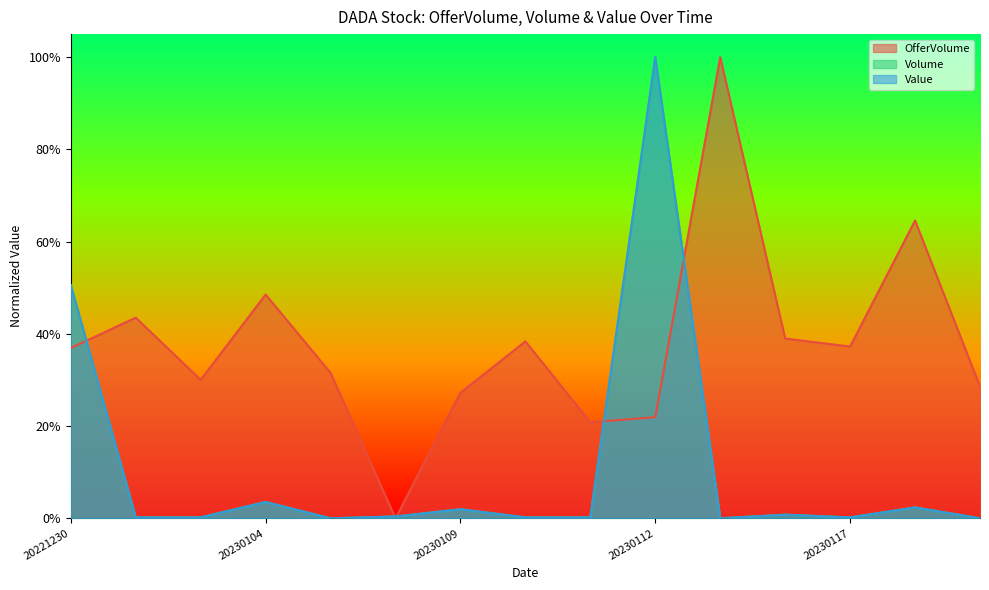

At 20230116, list the series in order from smallest to largest.

Volume, Value, OfferVolume